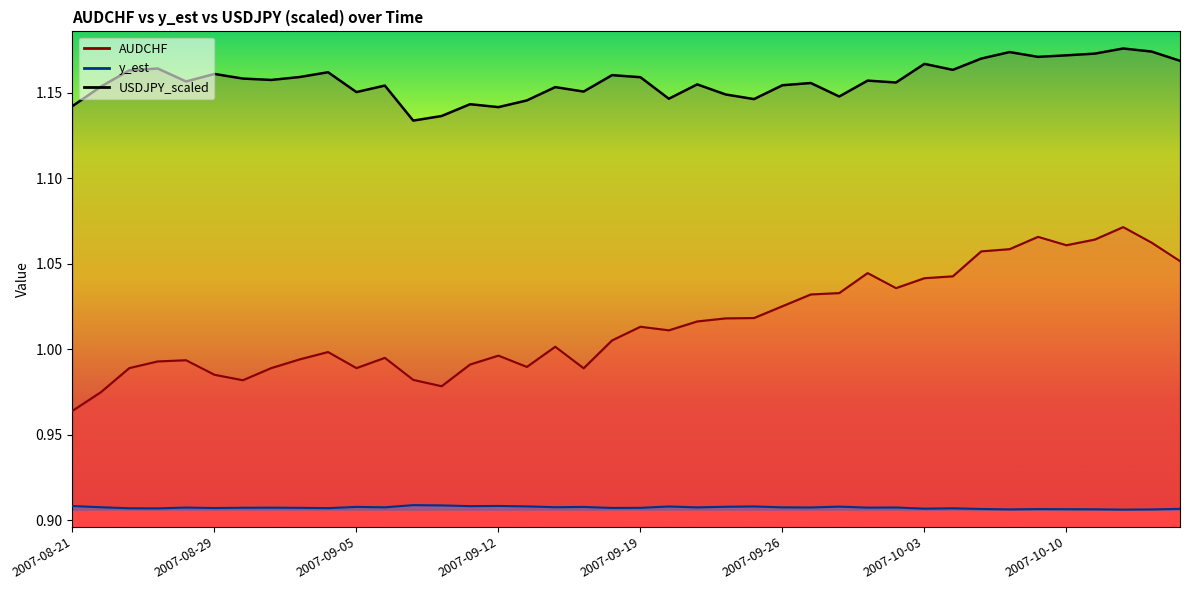

List the series in order of their peak value, highest first.

USDJPY_scaled, AUDCHF, y_est